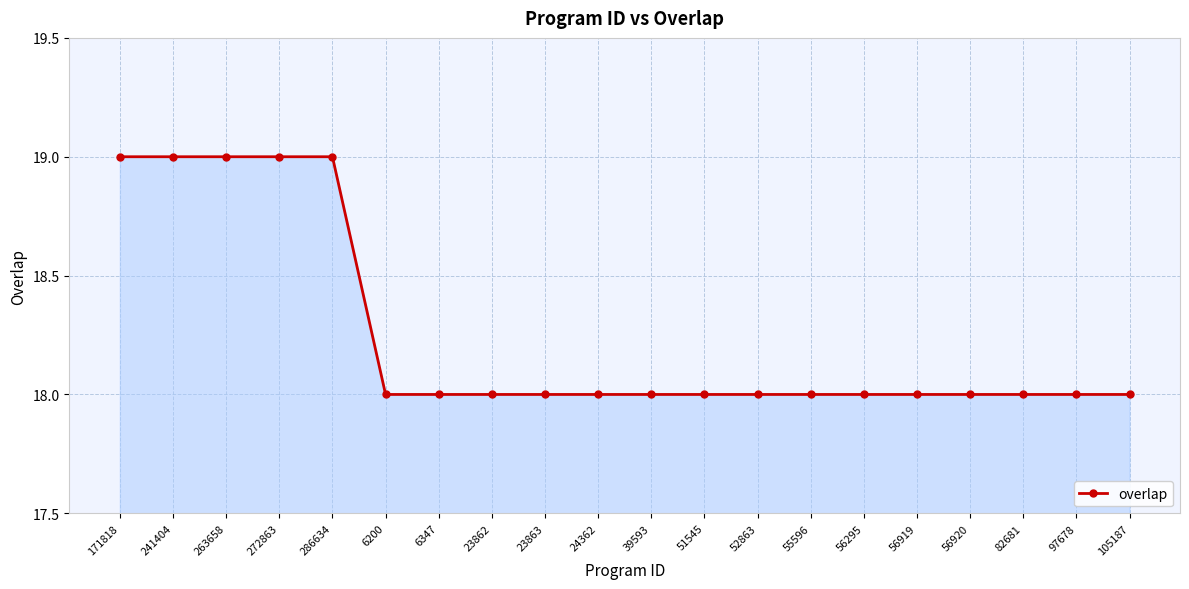

What is the minimum value shown in the chart?

18